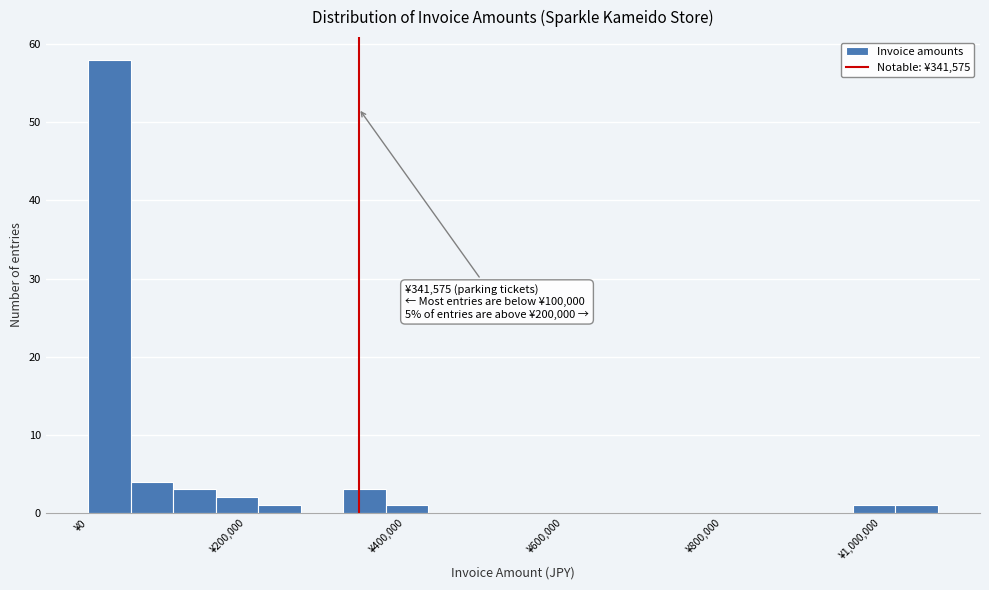

Read against the x-axis, roughly where is the centre of the tallest bar?

20000